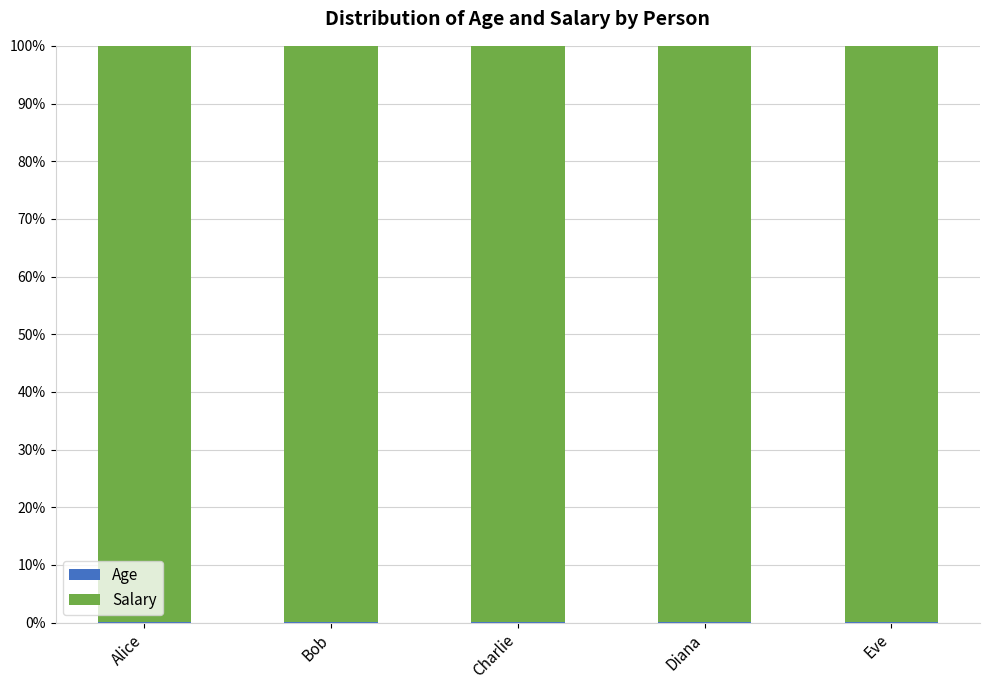

What is the label of the 4th bar from the left?

Diana